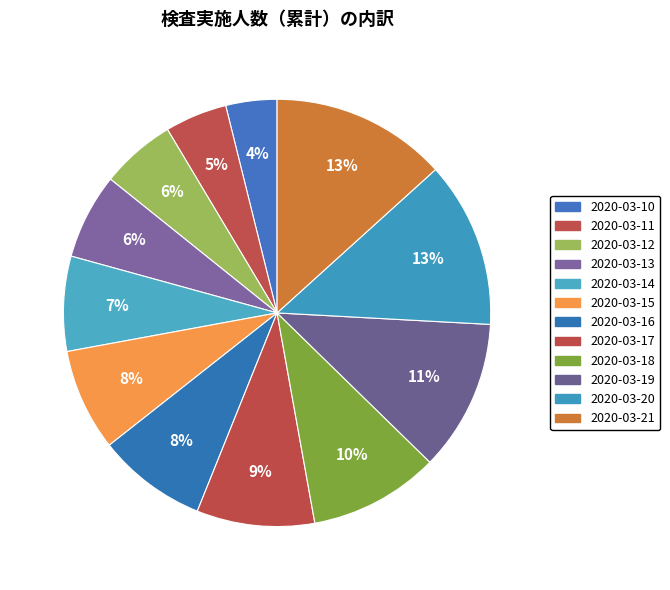

Is there any slice that represents more than half of the pie?

No